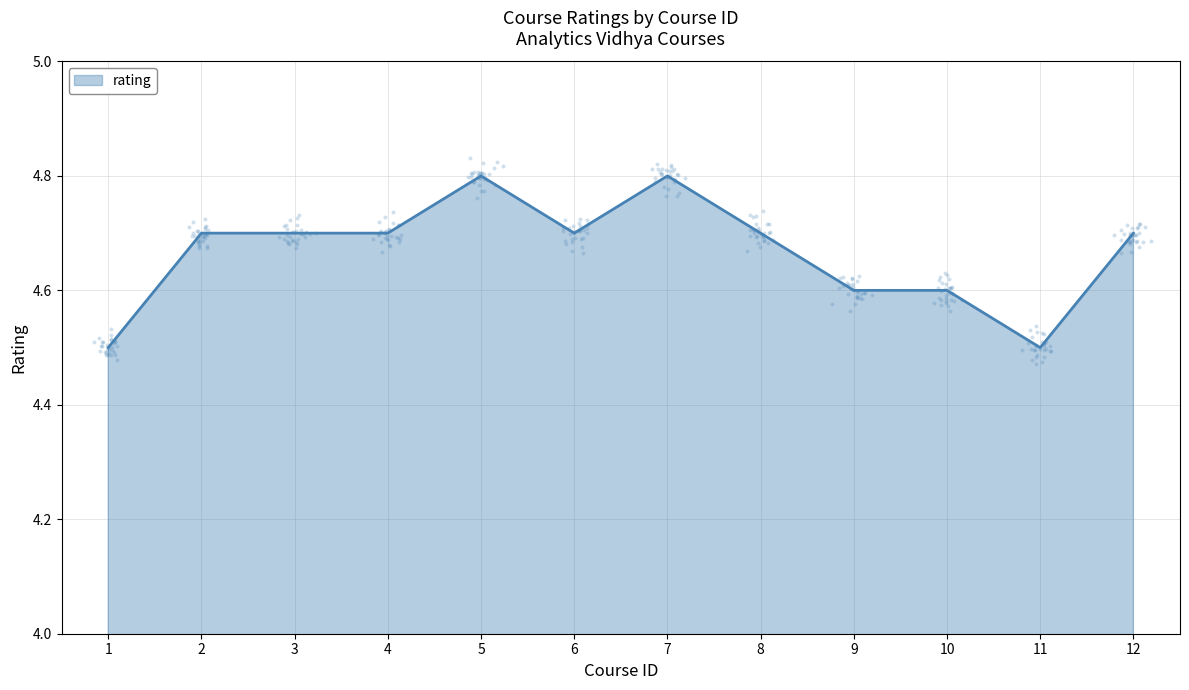

Which has a higher value, 11 or 3?

3